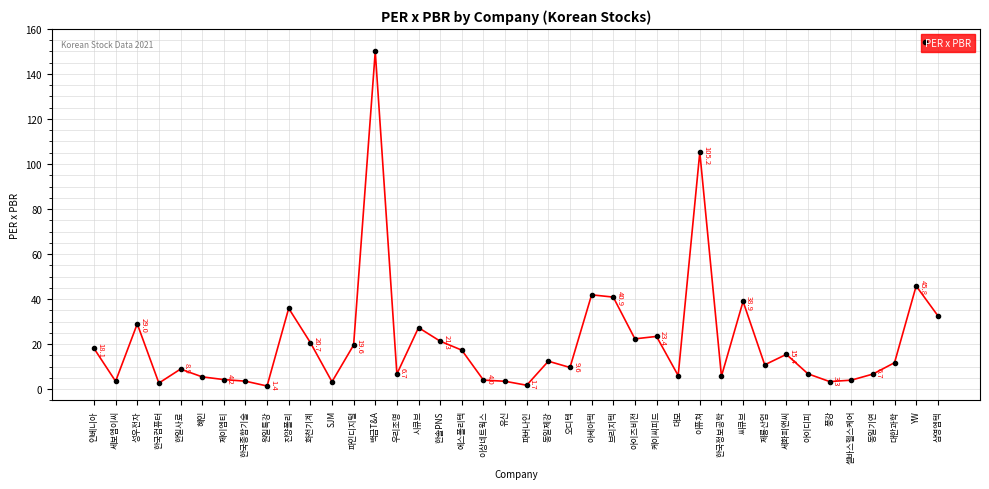

At which category does the chart reach its minimum across all series?

원일특강